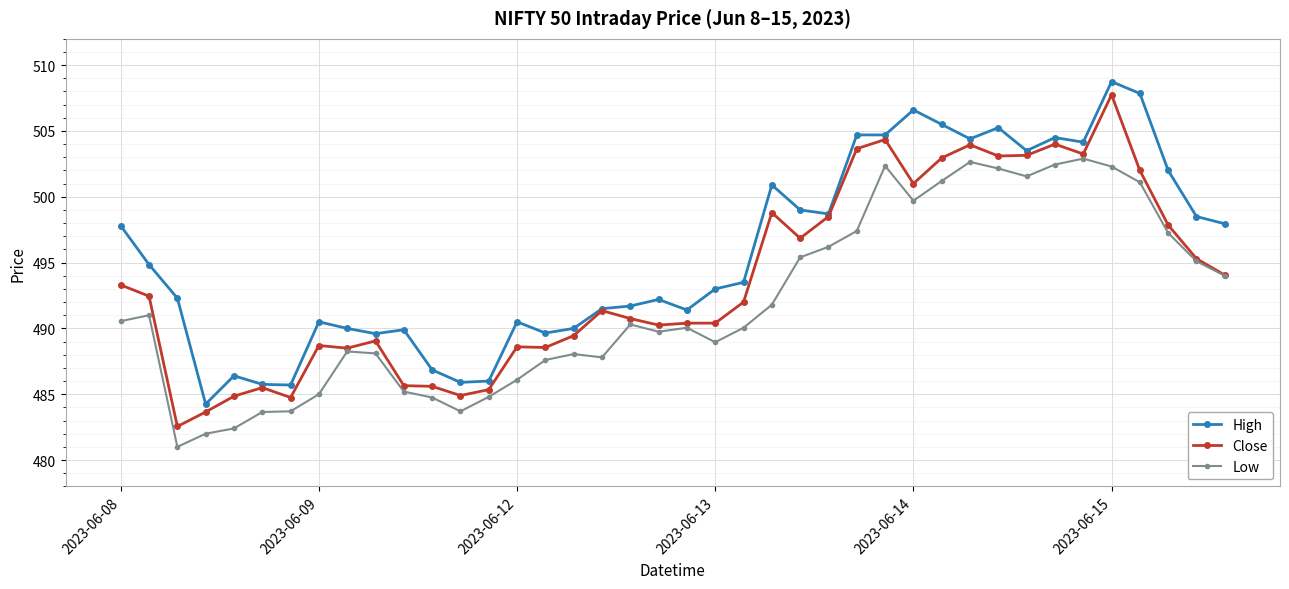

True or false: Low has more than 0 points higher than both neighbors.

True